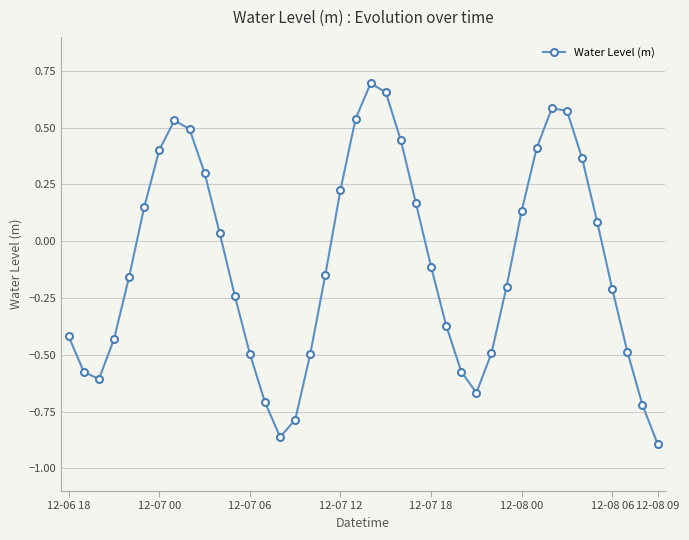

How many points are higher than both their immediate neighbors (excluding endpoints)?

3